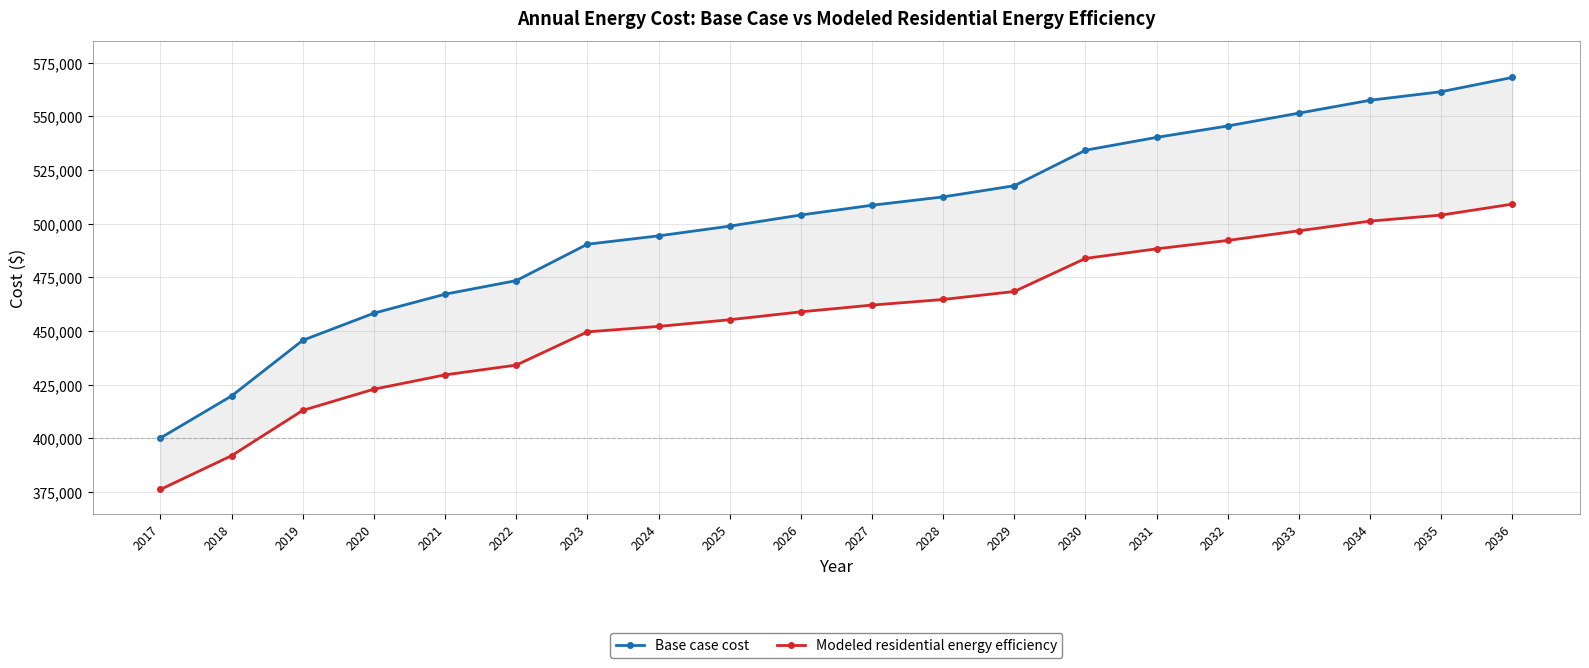

Reading left to right, transcribe all the data shown in this chart.

Base case cost: 2017=400088.2	2018=419695.4	2019=445627.4	2020=458277.2	2021=467132.1	2022=473457.0	2023=490426.0	2024=494320.3	2025=498863.6	2026=504055.9	2027=508599.3	2028=512493.5	2029=517685.9	2030=534250.8	2031=540241.2	2032=545566.0	2033=551556.4	2034=557546.9	2035=561540.5	2036=568196.5
Modeled residential energy efficiency: 2017=376089.7	2018=391829.0	2019=412956.1	2020=422833.5	2021=429510.9	2022=434061.1	2023=449562.0	2024=452102.7	2025=455214.9	2026=458898.1	2027=462045.5	2028=464656.6	2029=468390.9	2030=483801.3	2031=488269.8	2032=492184.0	2033=496683.0	2034=501196.8	2035=504015.7	2036=509127.7